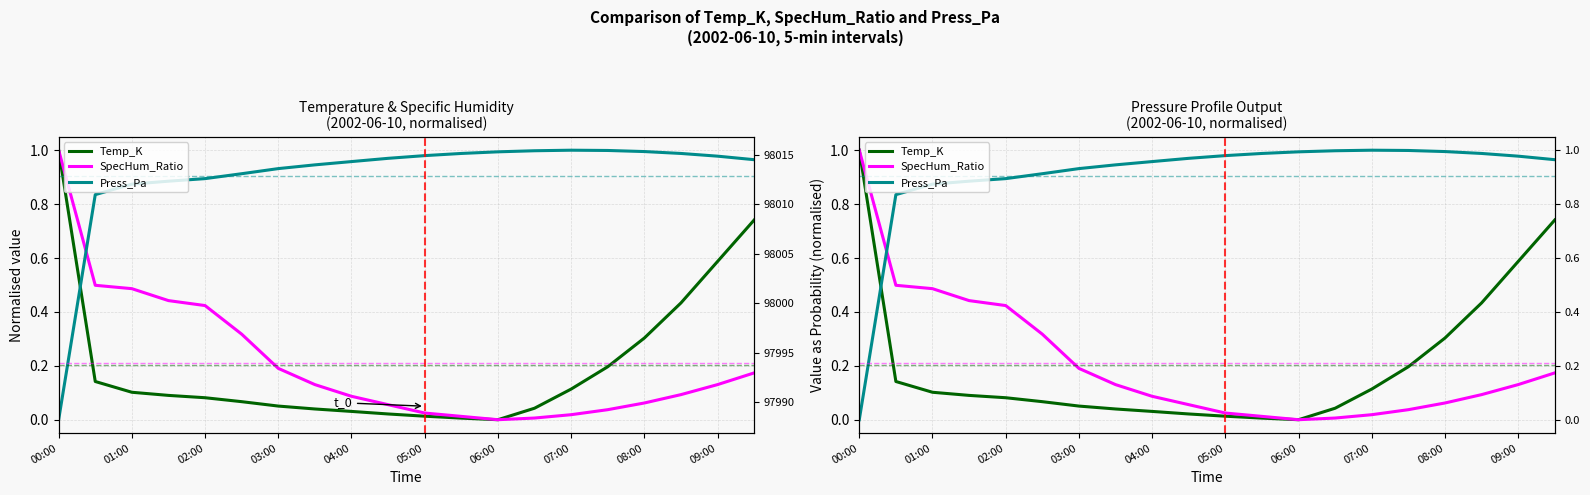

Reading right to left, list all the values displayed in this chart.

Temp_K: 0.7	0.6	0.4	0.3	0.2	0.1	0.0	0.0	0.0	0.0	0.0	0.0	0.0	0.1	0.1	0.1	0.1	0.1	0.1	1.0
SpecHum_Ratio: 0.2	0.1	0.1	0.1	0.0	0.0	0.0	0.0	0.0	0.0	0.1	0.1	0.1	0.2	0.3	0.4	0.4	0.5	0.5	1.0
Press_Pa: 1.0	1.0	1.0	1.0	1.0	1.0	1.0	1.0	1.0	1.0	1.0	1.0	0.9	0.9	0.9	0.9	0.9	0.9	0.8	0.0